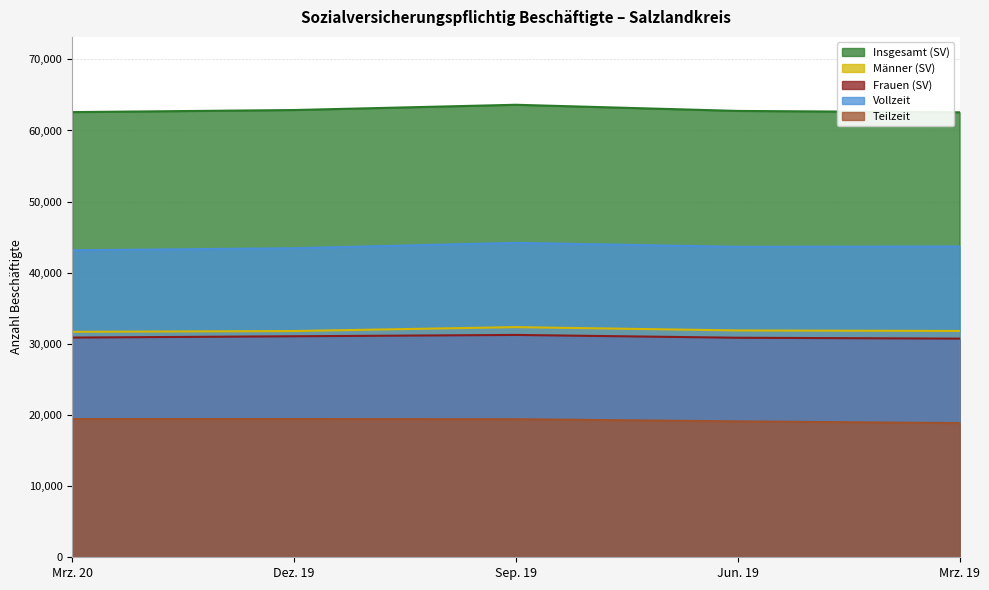

Reading left to right, extract all data points from this chart.

Insgesamt (SV): 62583	62875	63615	62749	62554
Männer (SV): 31696	31806	32357	31888	31816
Frauen (SV): 30887	31069	31258	30861	30738
Vollzeit: 43157	43446	44204	43640	43691
Teilzeit: 19426	19429	19411	19109	18863